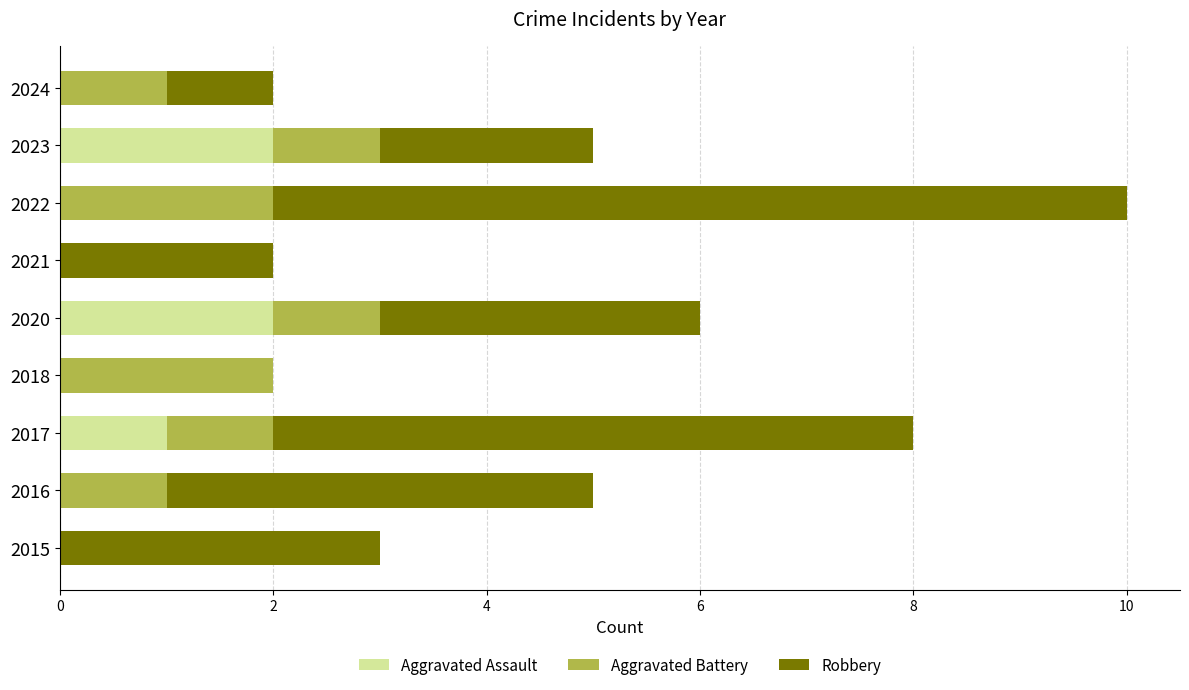

What is the sum of all Aggravated Assault values?

5